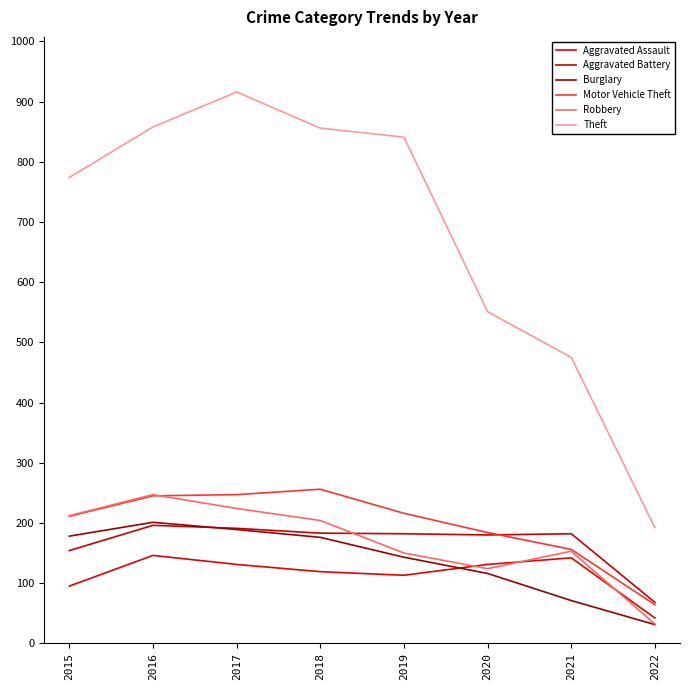

What is the sum of all Aggravated Battery values?

1336